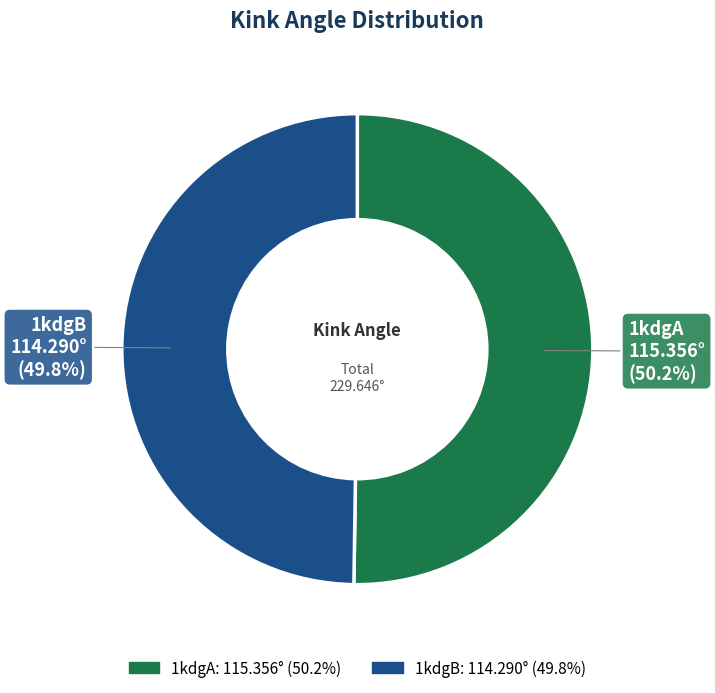

How many slices are in this pie chart?

2